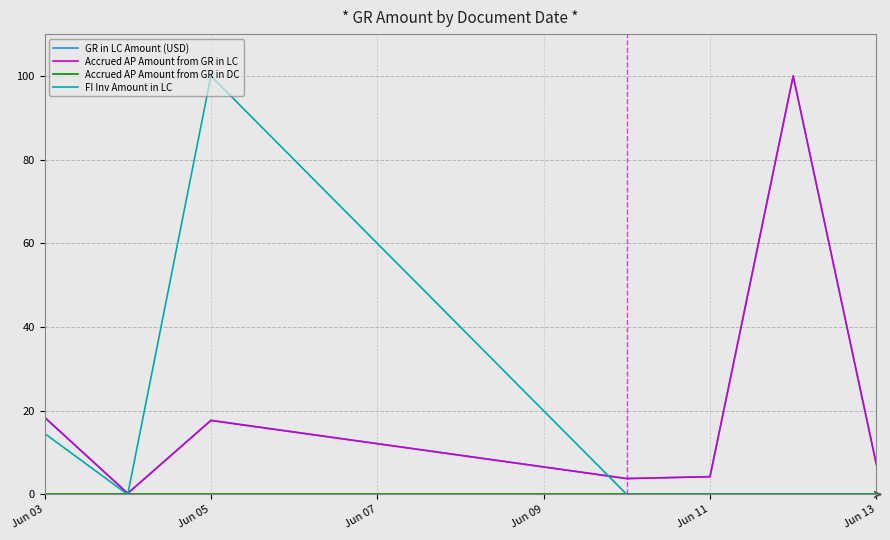

How many distinct data groups are displayed?

4